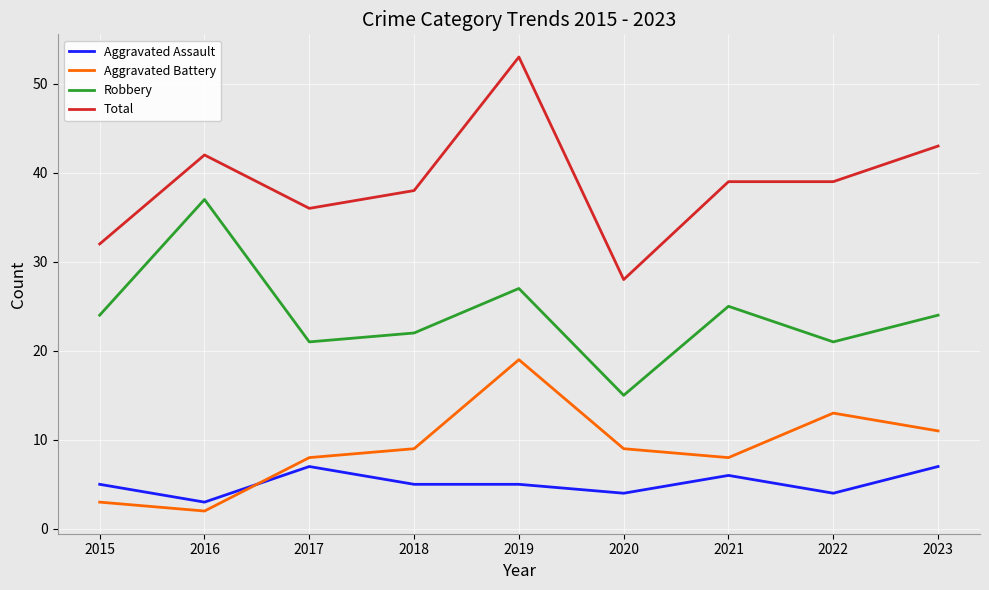

What is the difference between the maximum and minimum values in the Aggravated Assault series?

4